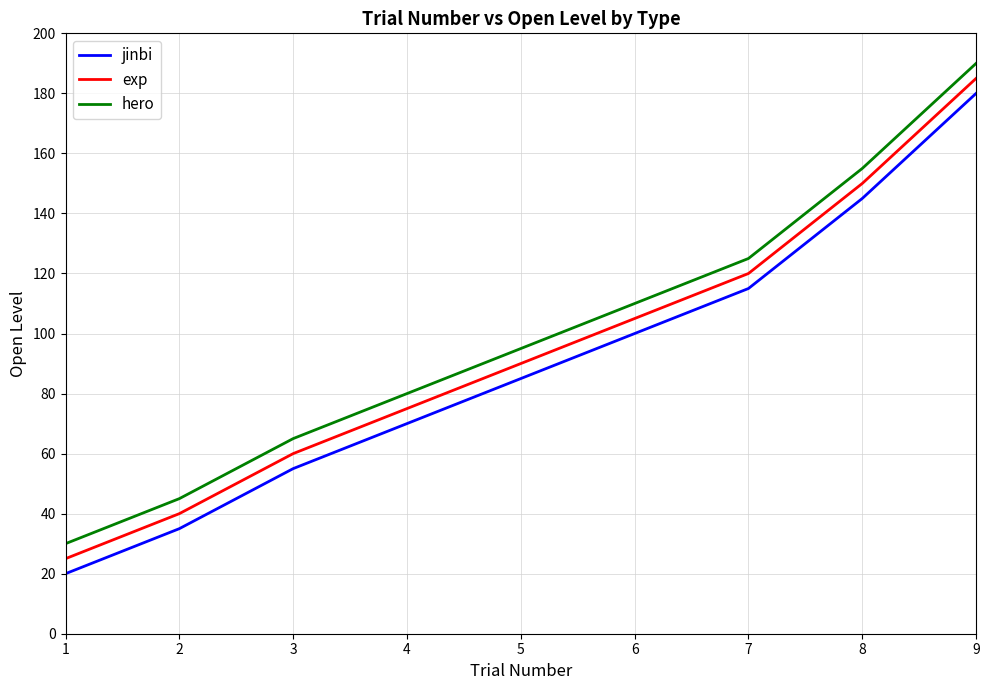

True or false: hero and jinbi cross at least once.

False